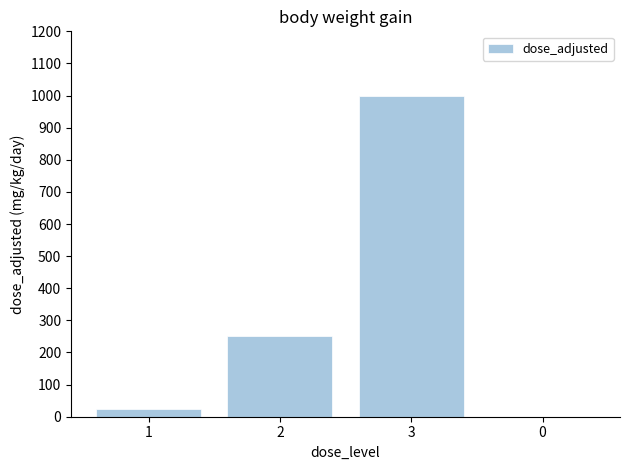

The value at 2 is 398. True or false?

False